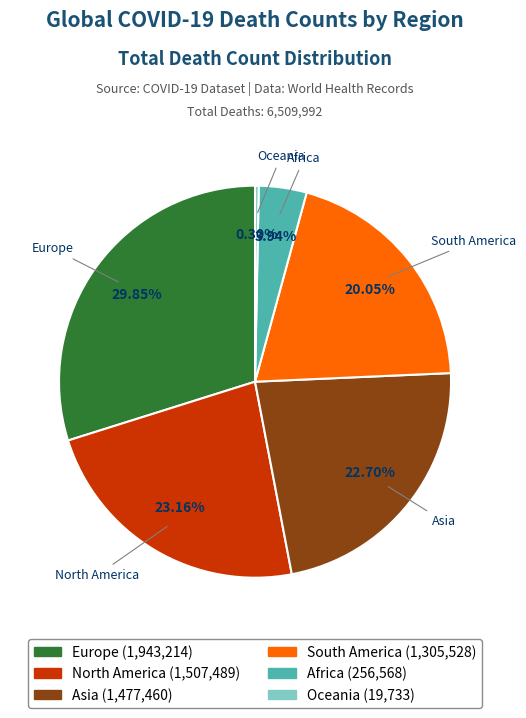

Approximately how many times larger is the value at North America compared to Africa?

5.9